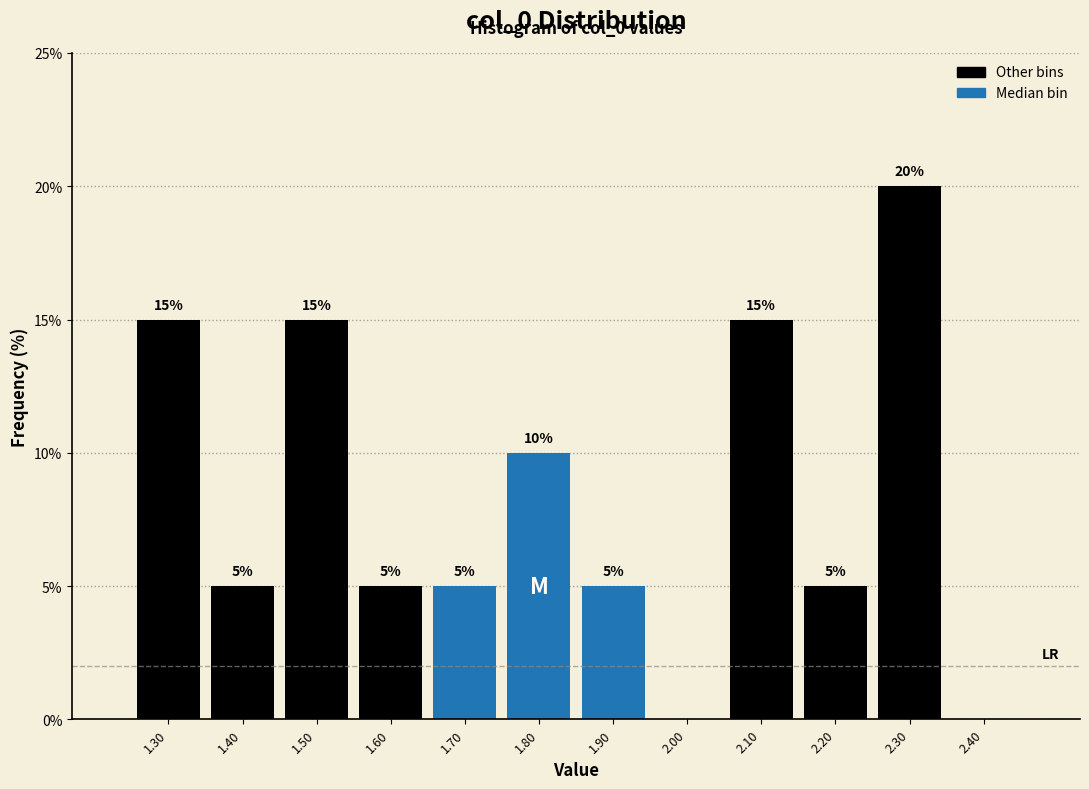

Which range on the x-axis has the tallest bar?

2.25 to 2.35